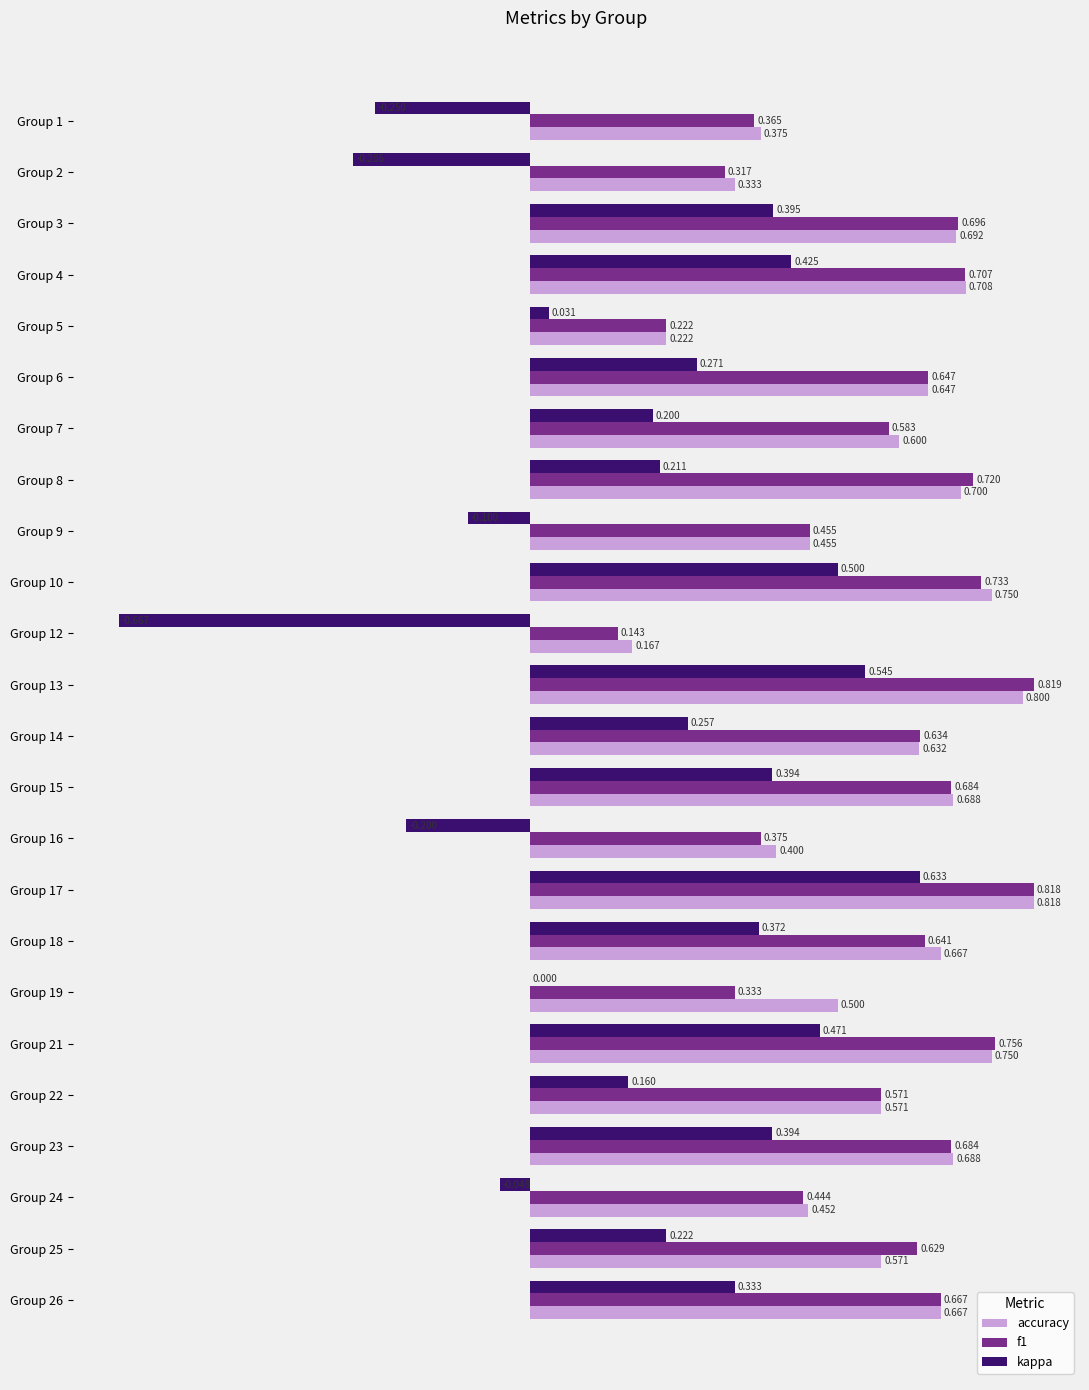

Which series has the largest total across all categories?

accuracy